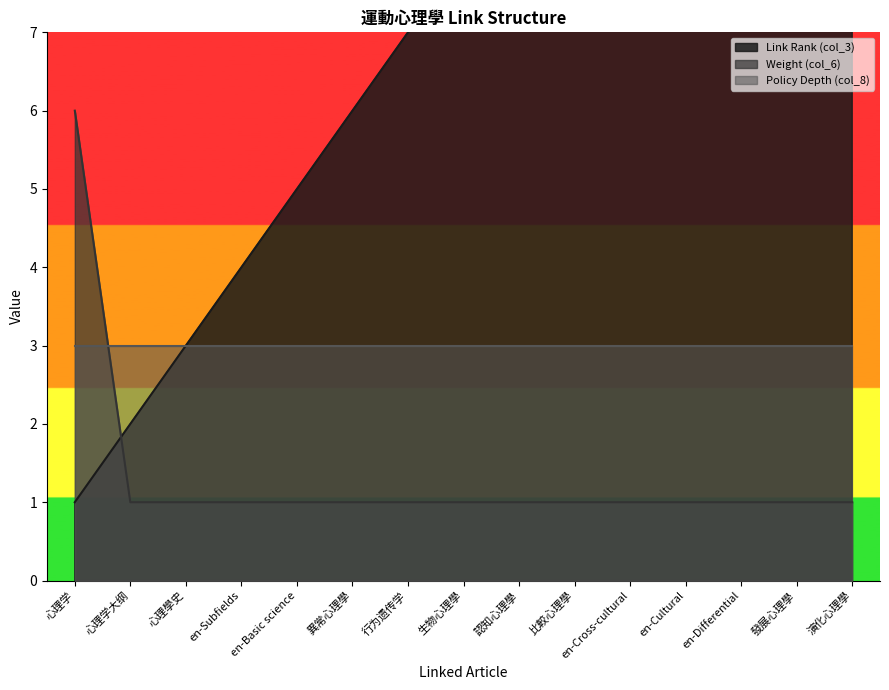

True or false: Weight (col_6) has a value of 1 at 異常心理學.

True